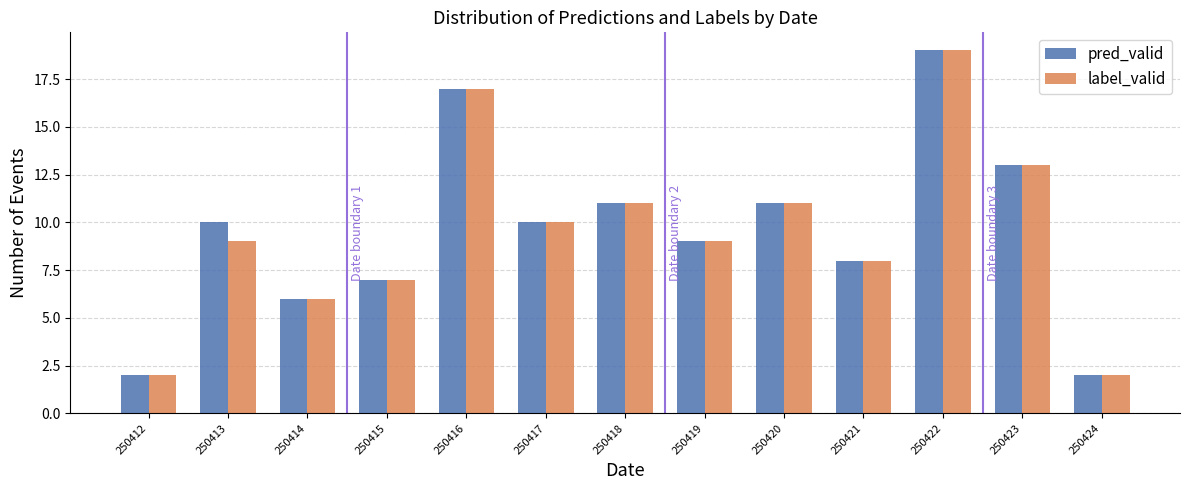

Reading right to left, extract all data points from this chart.

pred_valid: 250424=2	250423=13	250422=19	250421=8	250420=11	250419=9	250418=11	250417=10	250416=17	250415=7	250414=6	250413=10	250412=2
label_valid: 250424=2	250423=13	250422=19	250421=8	250420=11	250419=9	250418=11	250417=10	250416=17	250415=7	250414=6	250413=9	250412=2